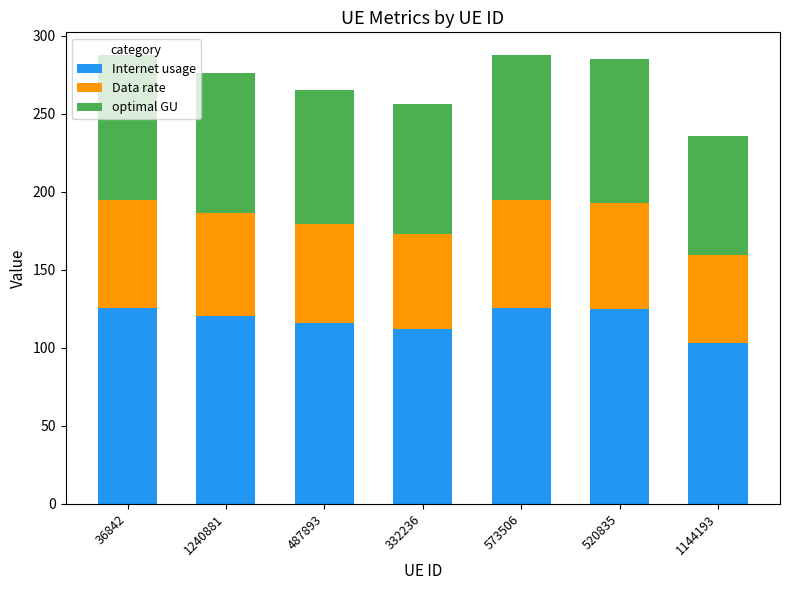

How many data points does each series have?

7